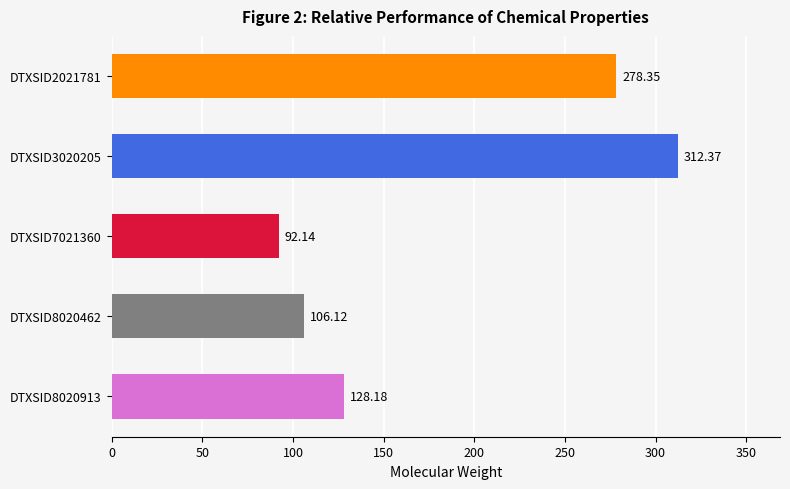

What is the ratio of the value at DTXSID8020462 to the value at DTXSID7021360?

1.2